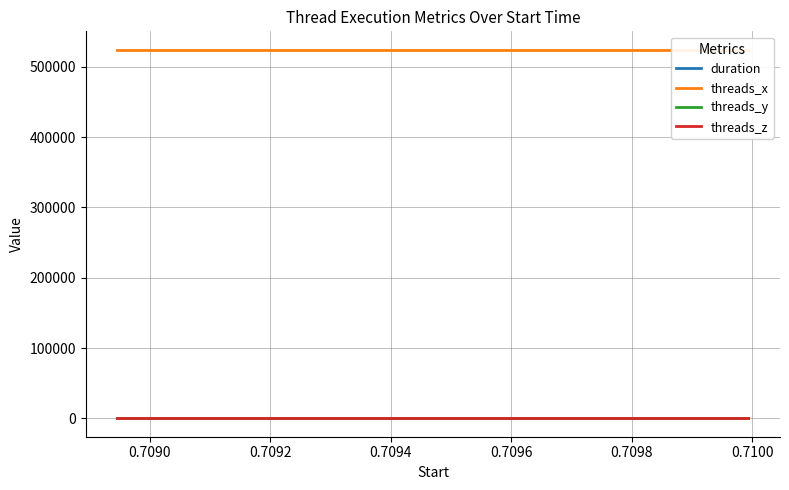

What are all the series names shown in the legend?

duration, threads_x, threads_y, threads_z